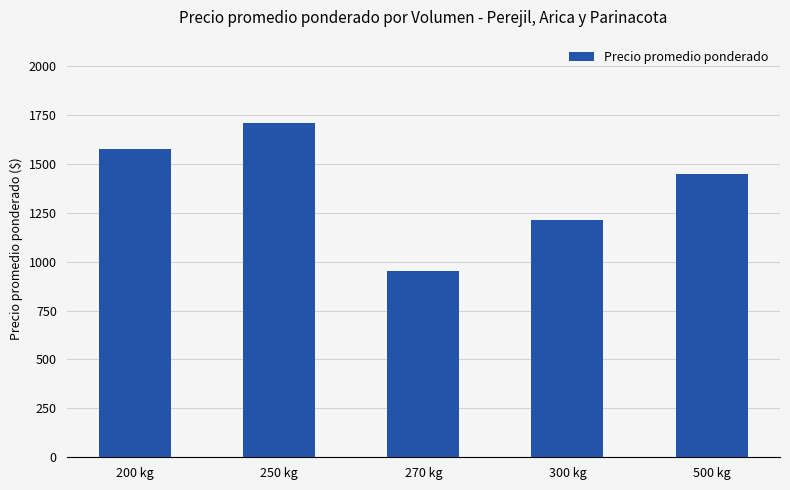

The value at 250 kg is 1048.7. True or false?

False